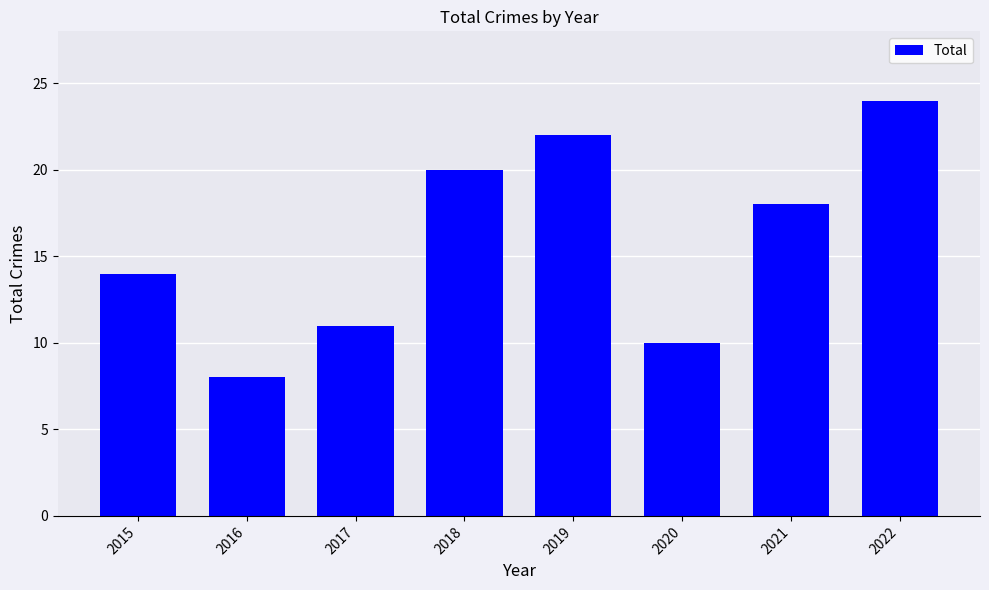

What is the maximum value shown in the chart?

24